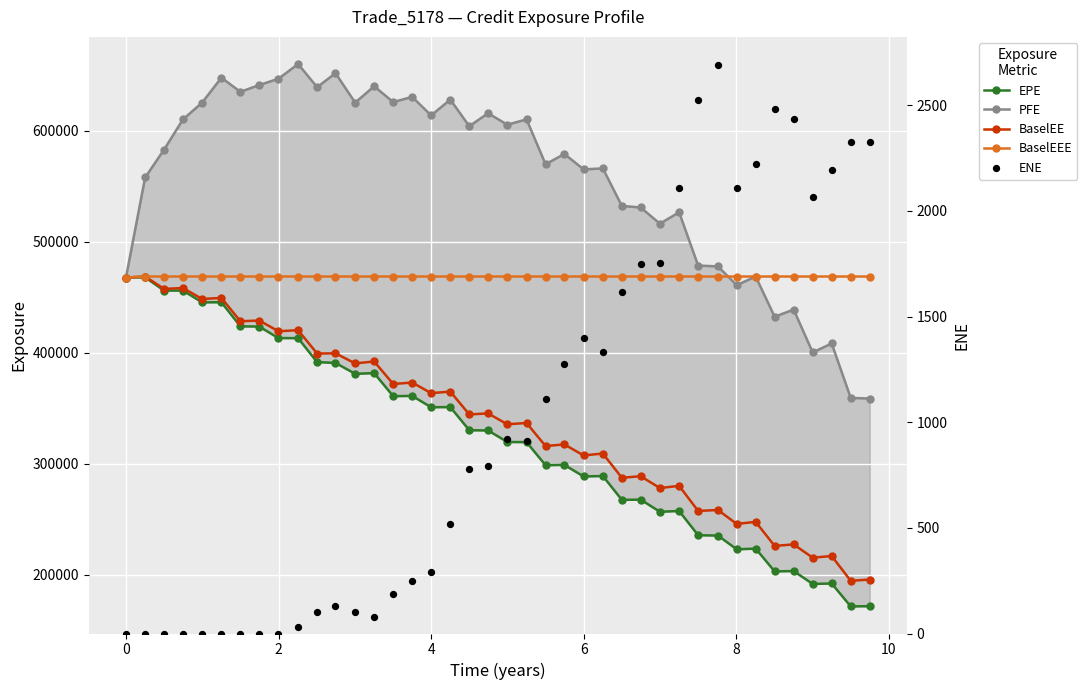

What are all the series names shown in the legend?

EPE, PFE, BaselEE, BaselEEE, ENE